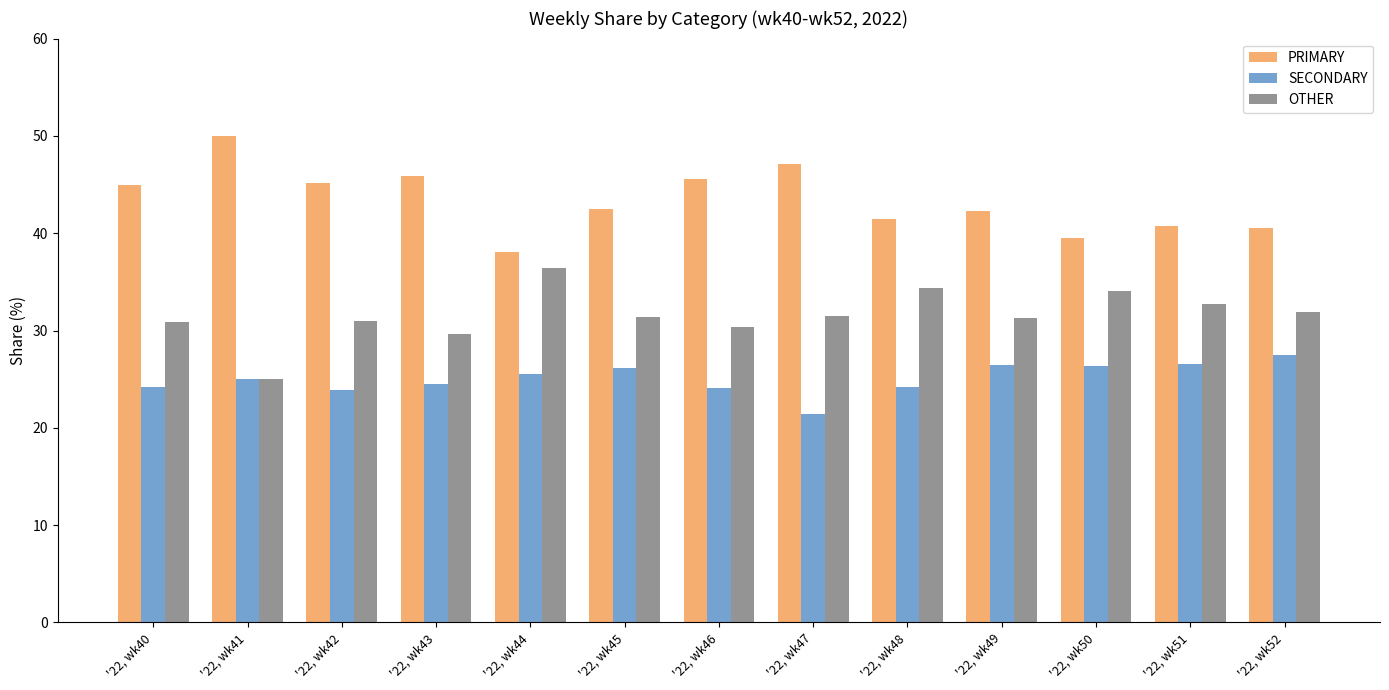

How many distinct data groups are displayed?

3